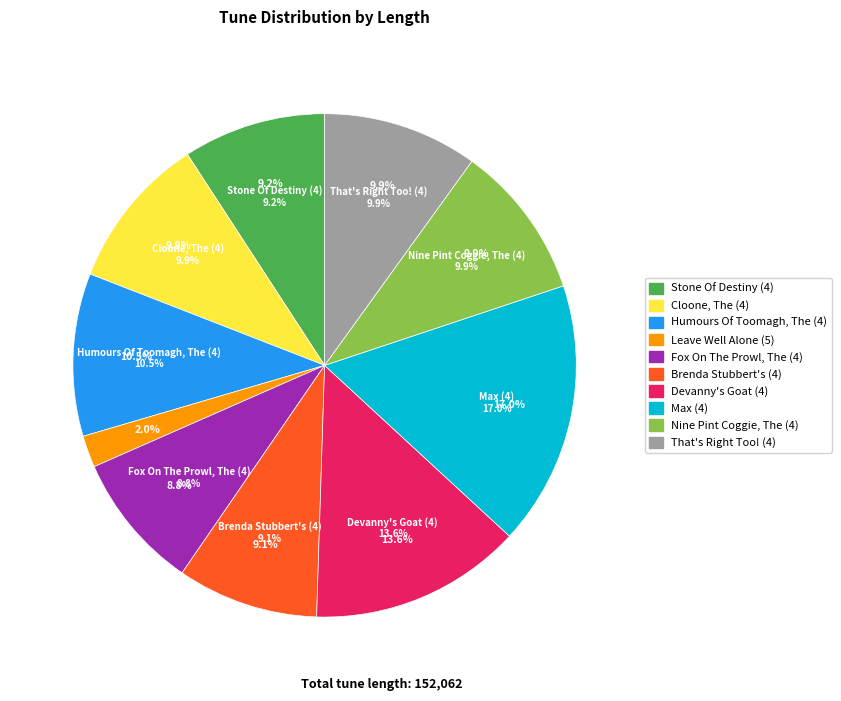

How many segments does this pie chart have?

10